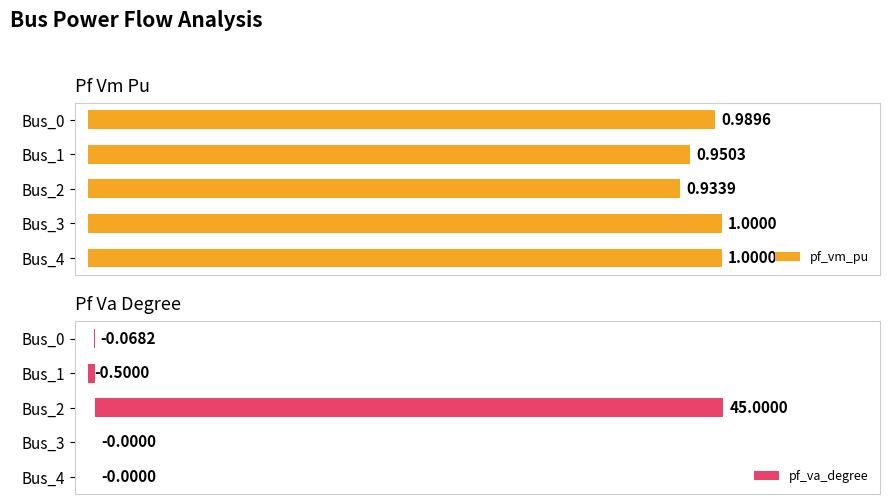

List the series in order of their peak value, lowest first.

pf_vm_pu, pf_va_degree